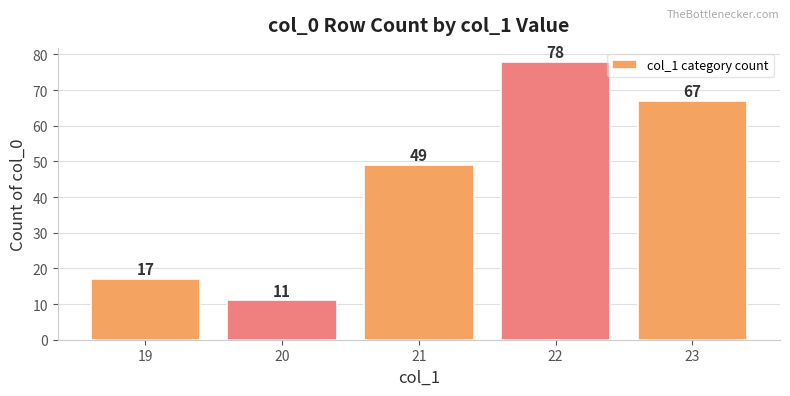

Between 23 and 19, which is larger?

23